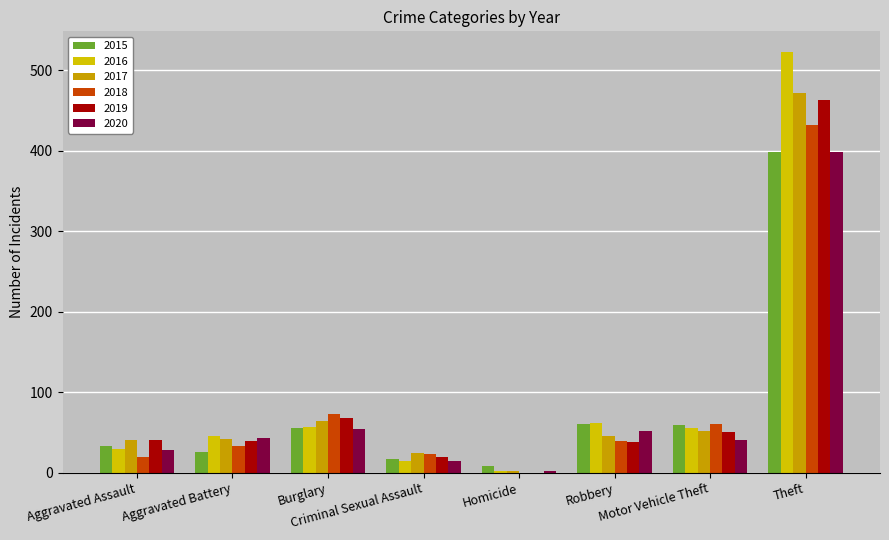

Reading left to right, transcribe all the data shown in this chart.

2015: 33	26	56	17	8	60	59	398
2016: 29	45	57	15	2	62	56	522
2017: 41	42	64	24	2	45	52	471
2018: 20	33	73	23	0	39	61	432
2019: 40	39	68	19	0	38	50	463
2020: 28	43	54	14	2	52	40	398